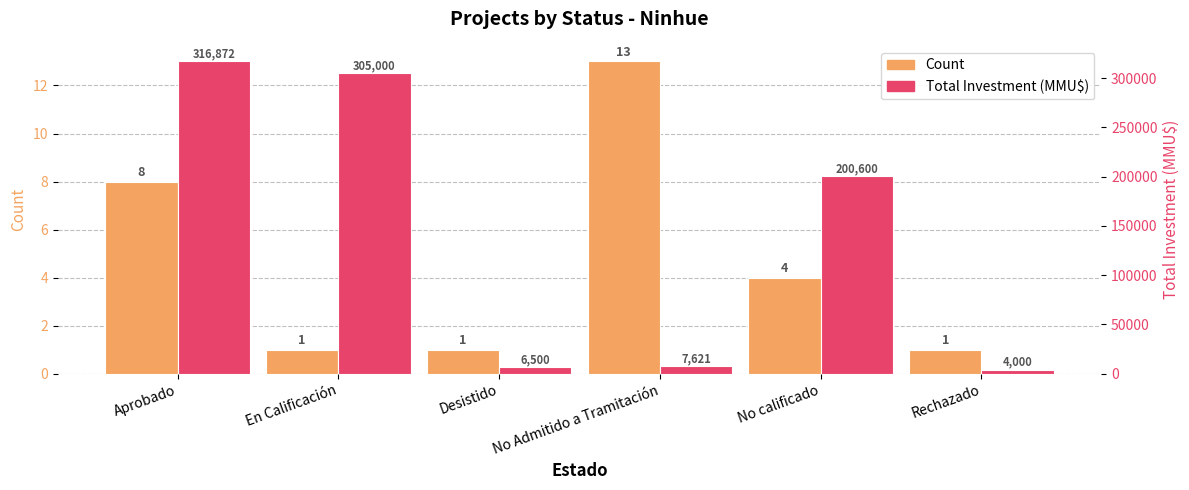

What is the smallest value displayed?

1